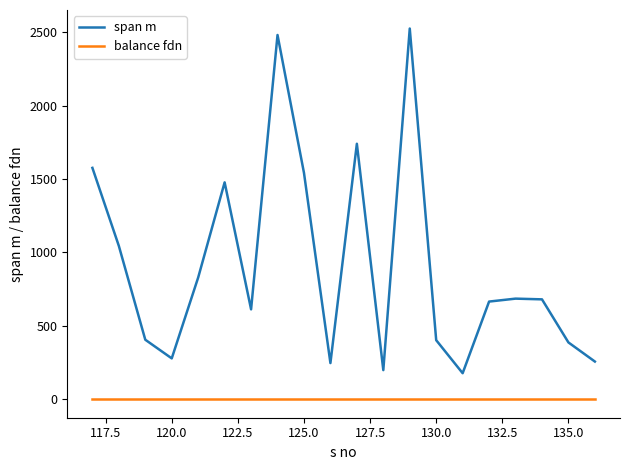

Which series has the largest range (max minus min)?

span m